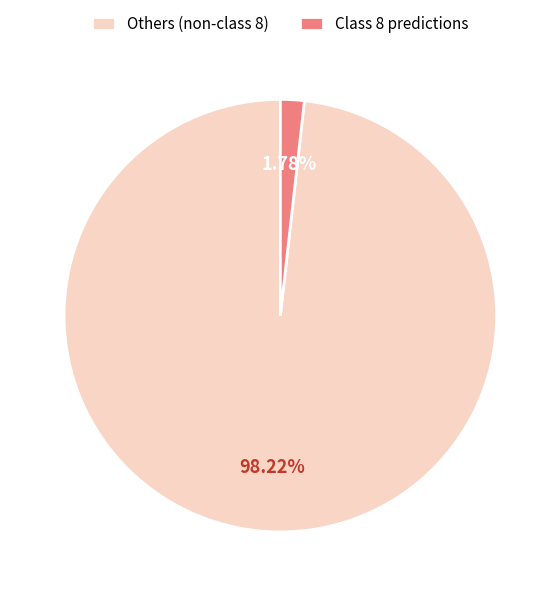

Do Others (non-class 8) and Class 8 predictions together represent more than half of the pie?

Yes